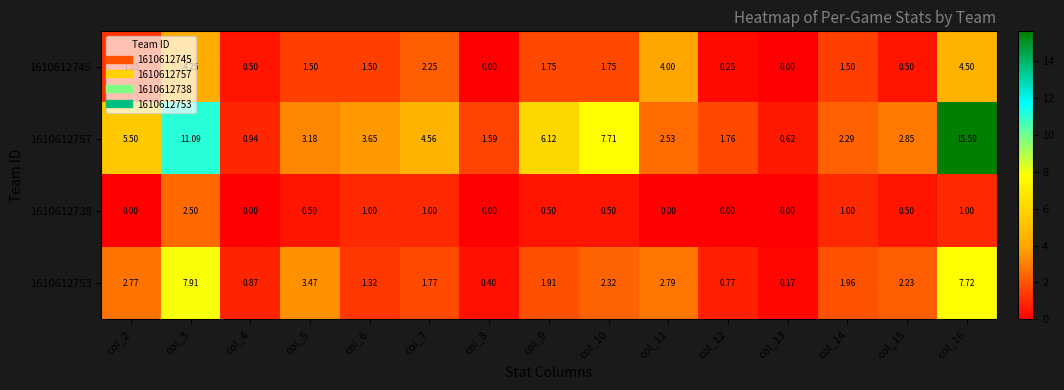

What is the difference between the highest and lowest values at col_15?

2.4